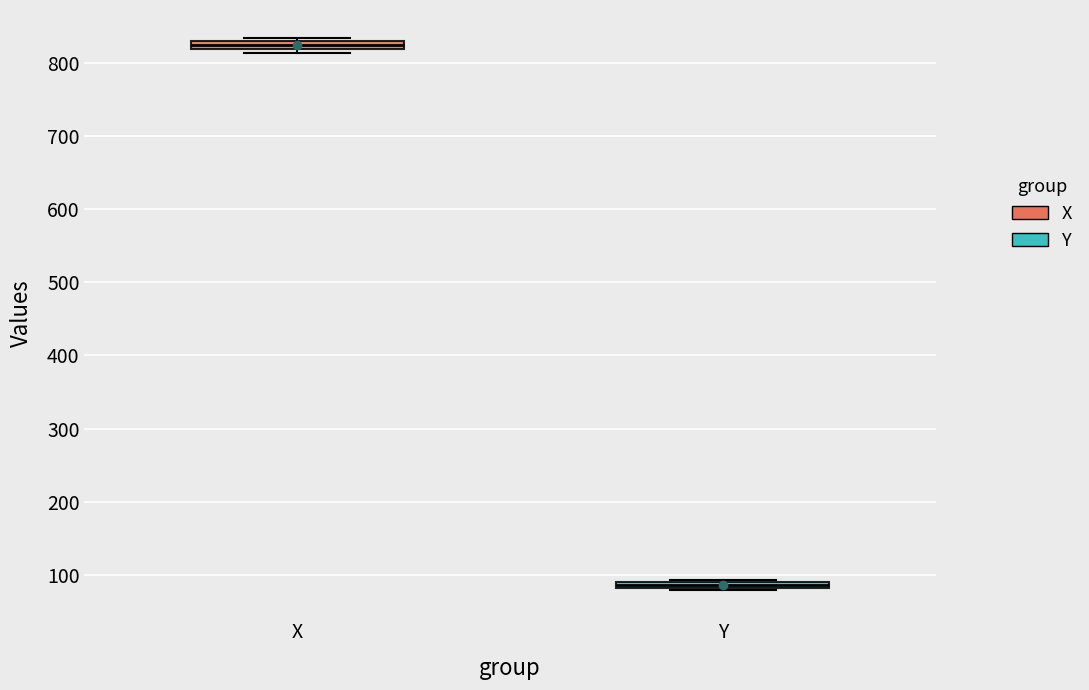

Which box's median line is the highest?

X